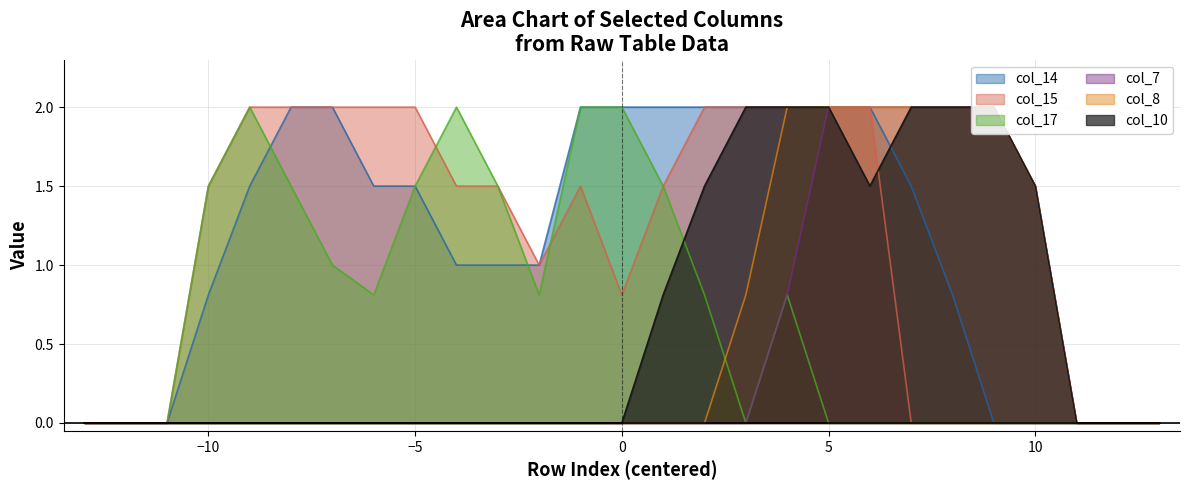

List the labels in order of col_15 value, largest first.

row_4, row_5, row_6, row_7, row_8, row_15, row_16, row_17, row_18, row_19, row_3, row_9, row_10, row_12, row_14, row_11, row_13, row_0, row_1, row_2, row_20, row_21, row_22, row_23, row_24, row_25, row_26